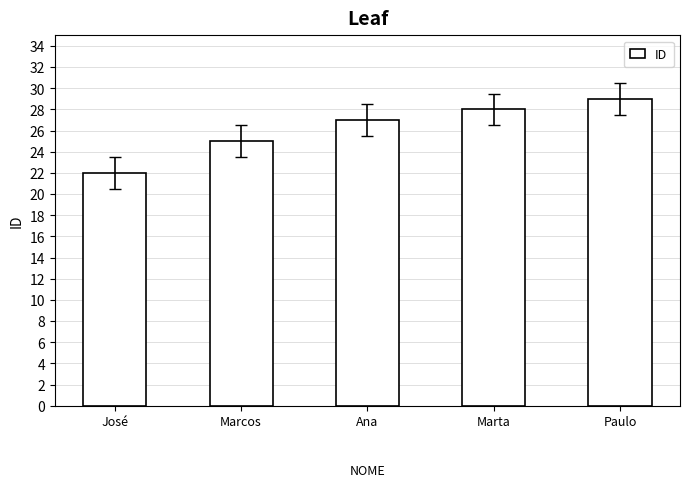

What is the greatest value displayed?

29